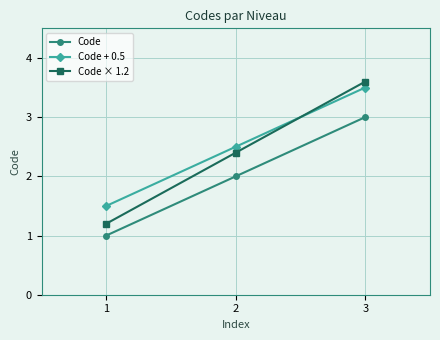

Reading right to left, what are all the values shown in this chart?

Code: 3=3.0	2=2.0	1=1.0
Code + 0.5: 3=3.5	2=2.5	1=1.5
Code × 1.2: 3=3.6	2=2.4	1=1.2